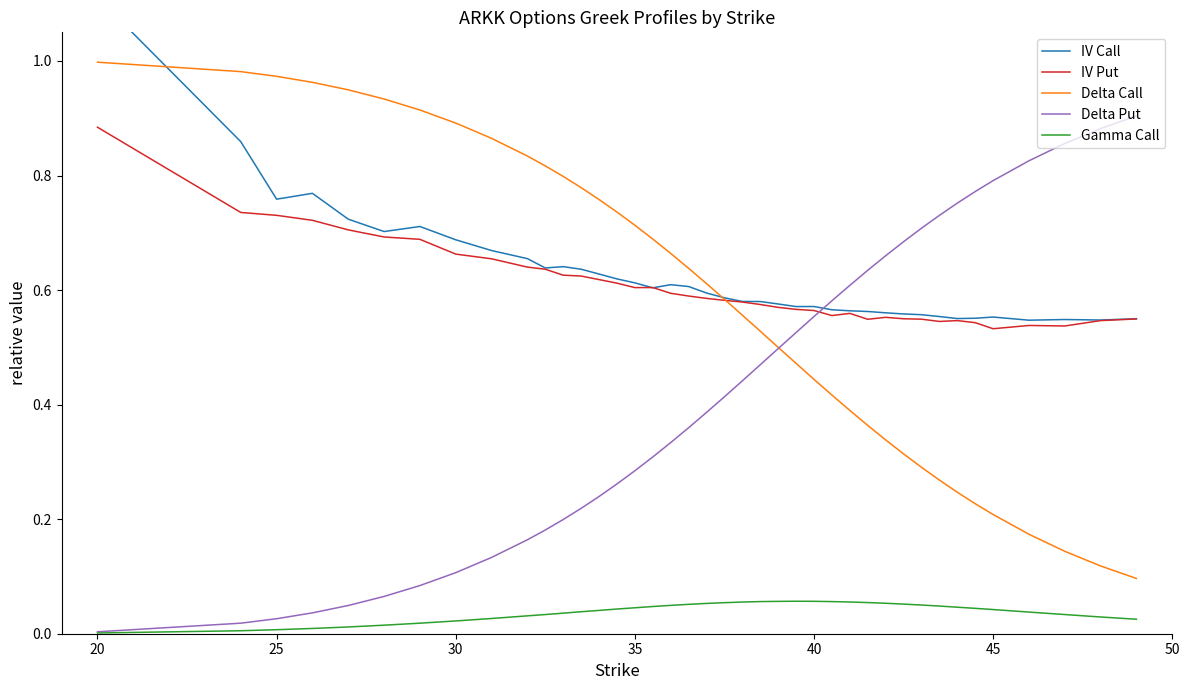

What is the value of the IV Put point at the 10th from the left?

0.6